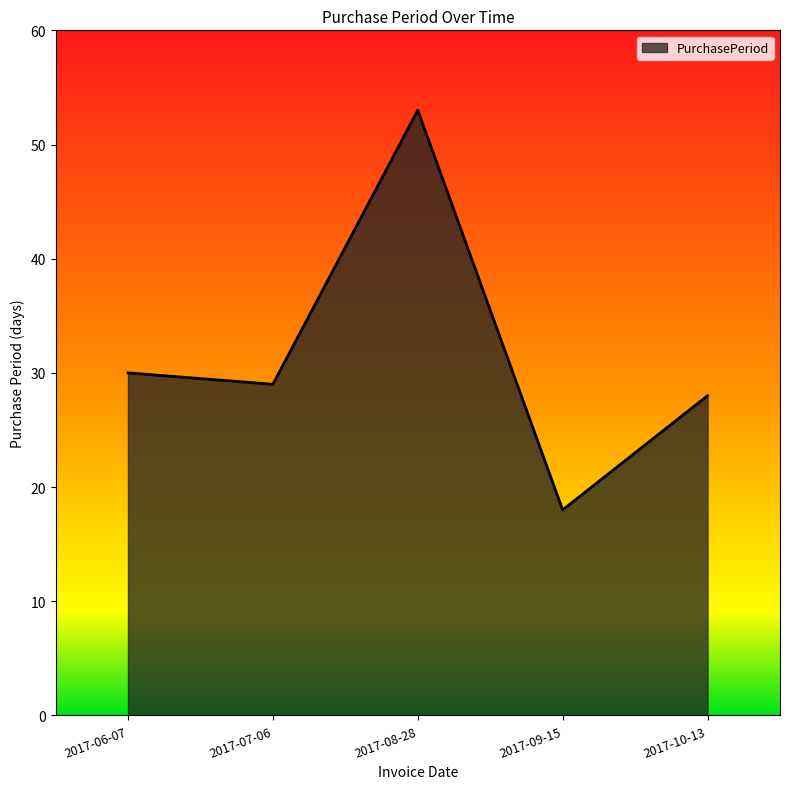

Where does the data first go above 29?

2017-06-07